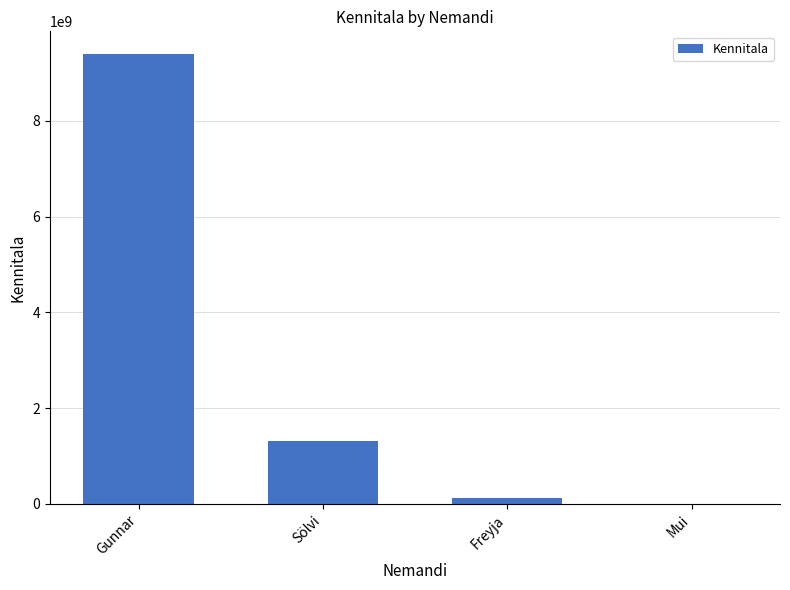

What is the greatest value displayed?

9401234498